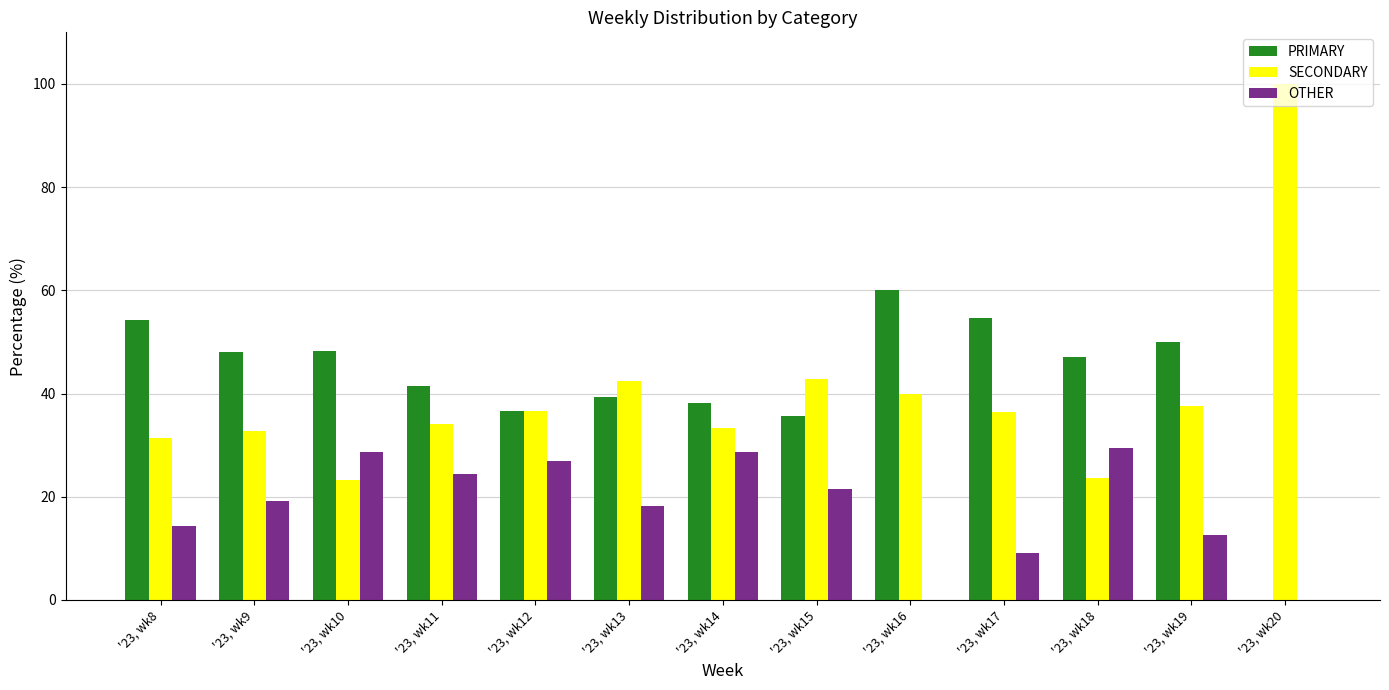

Which series has the widest spread of values?

SECONDARY